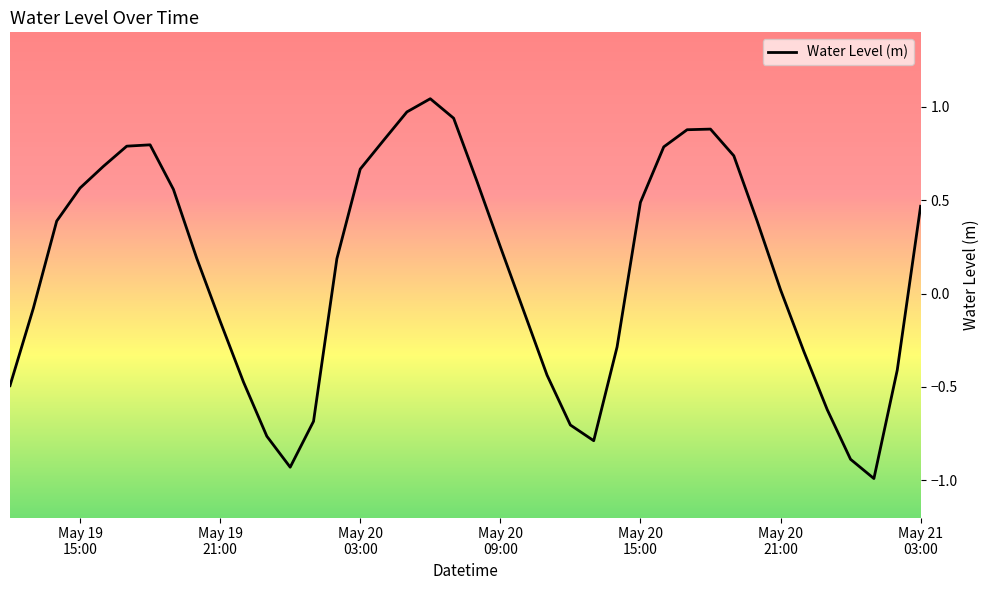

What is the difference between the second highest and second lowest values?

1.9